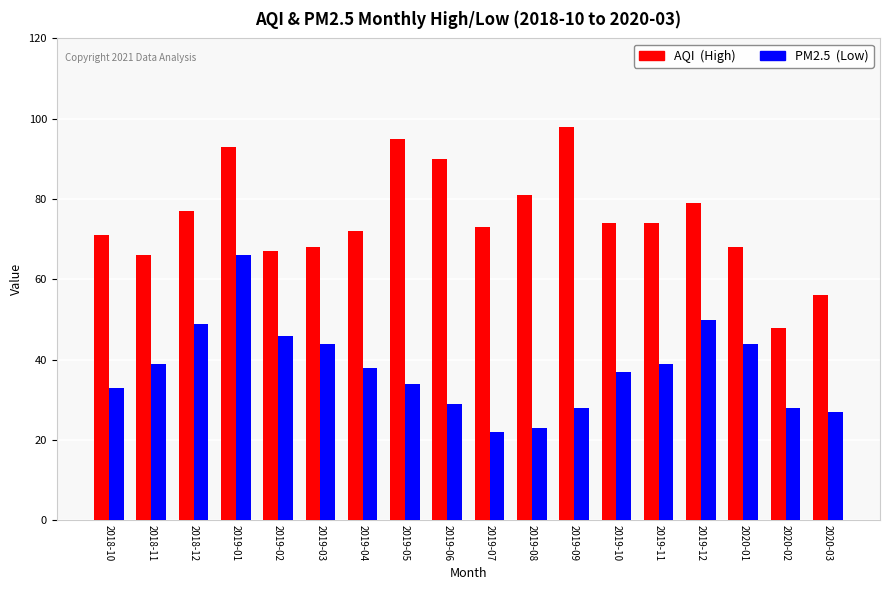

What is the label of the 14th bar from the left?

2019-11